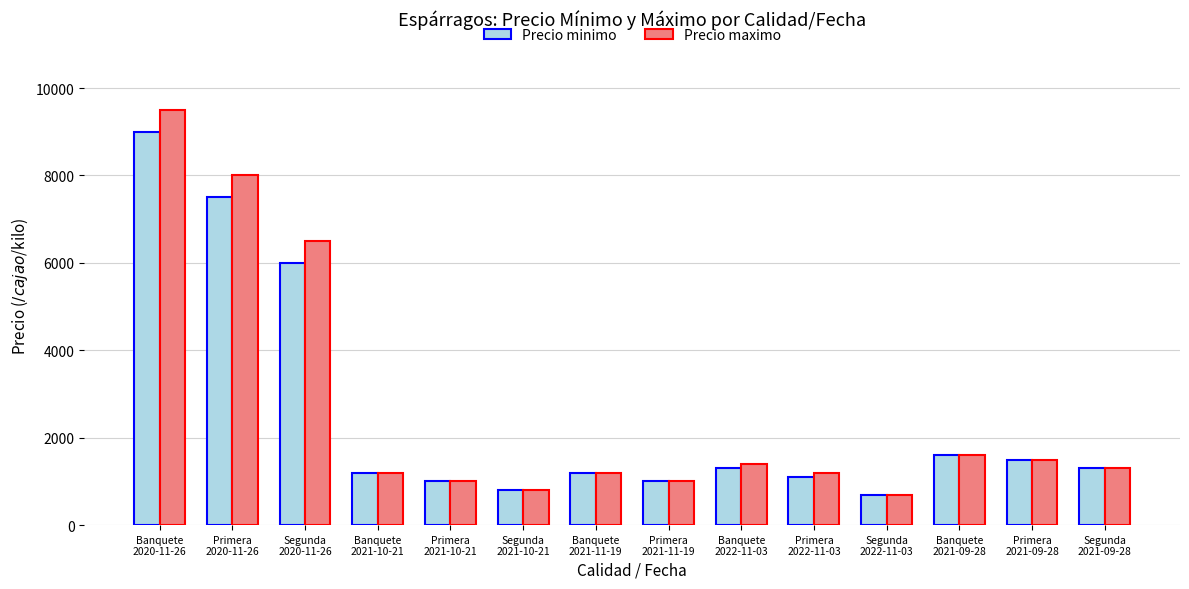

What is the value of the Precio maximo bar at the 13th from the left?

1500